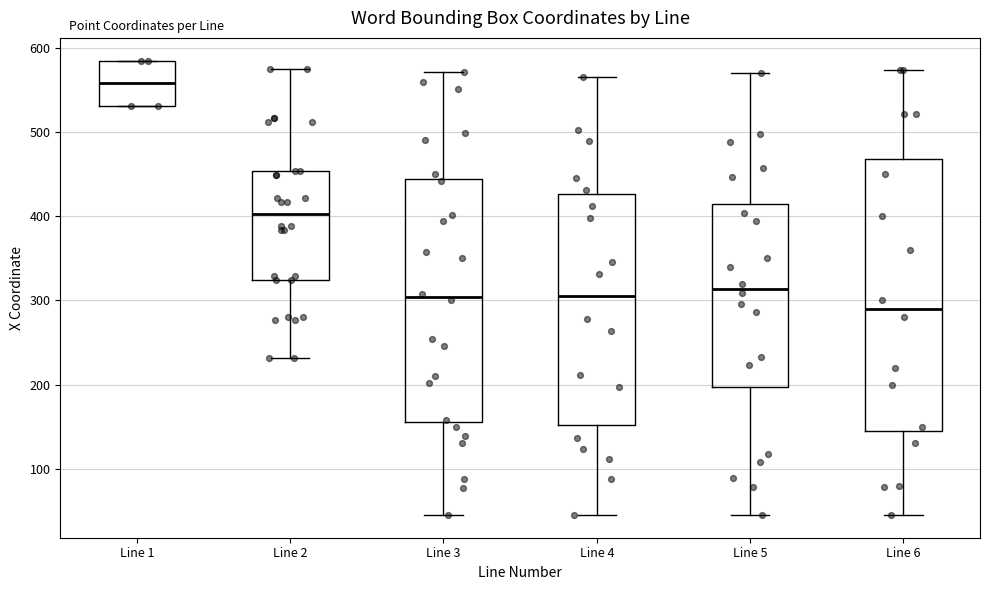

Which box has the lowest median line?

Line 6